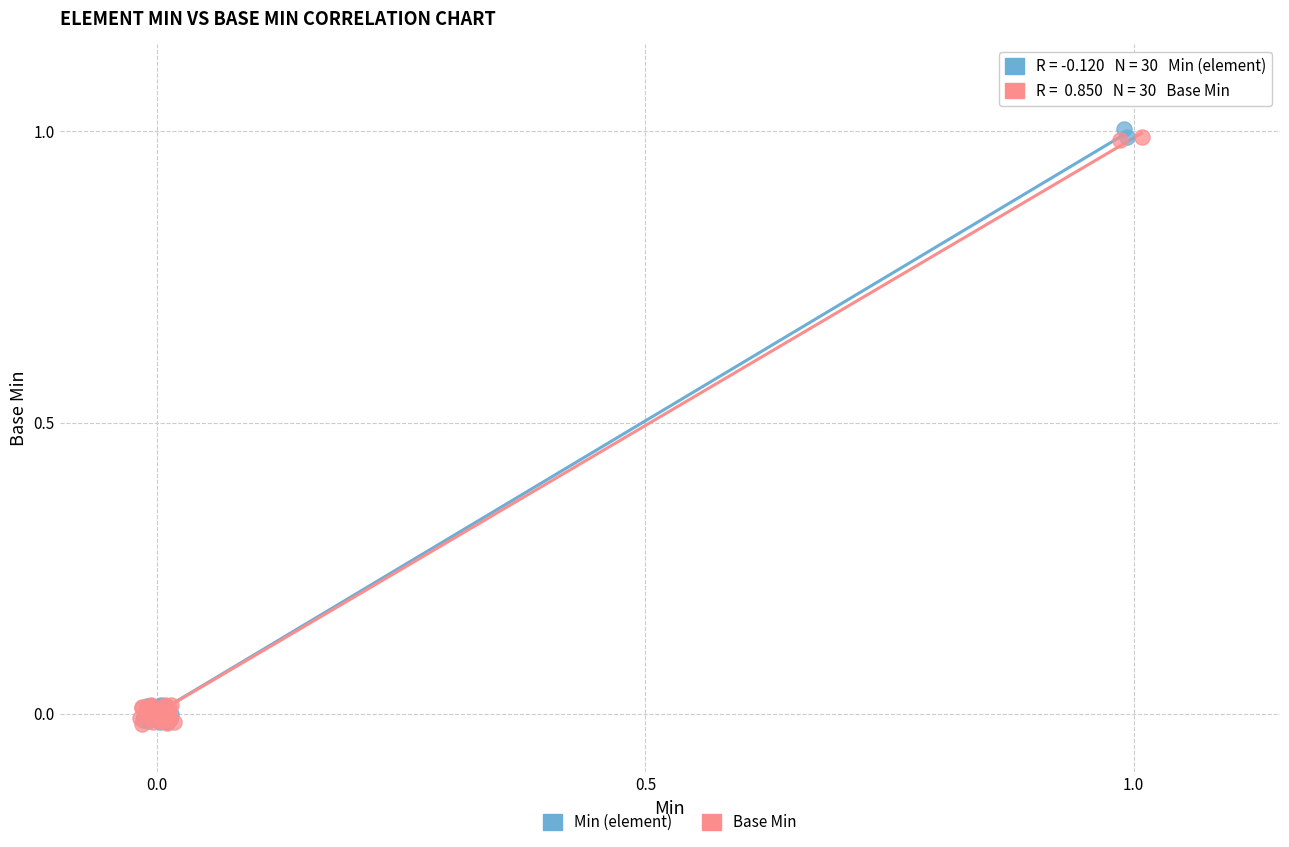

Which series has the widest spread of Y values?

Min (element)